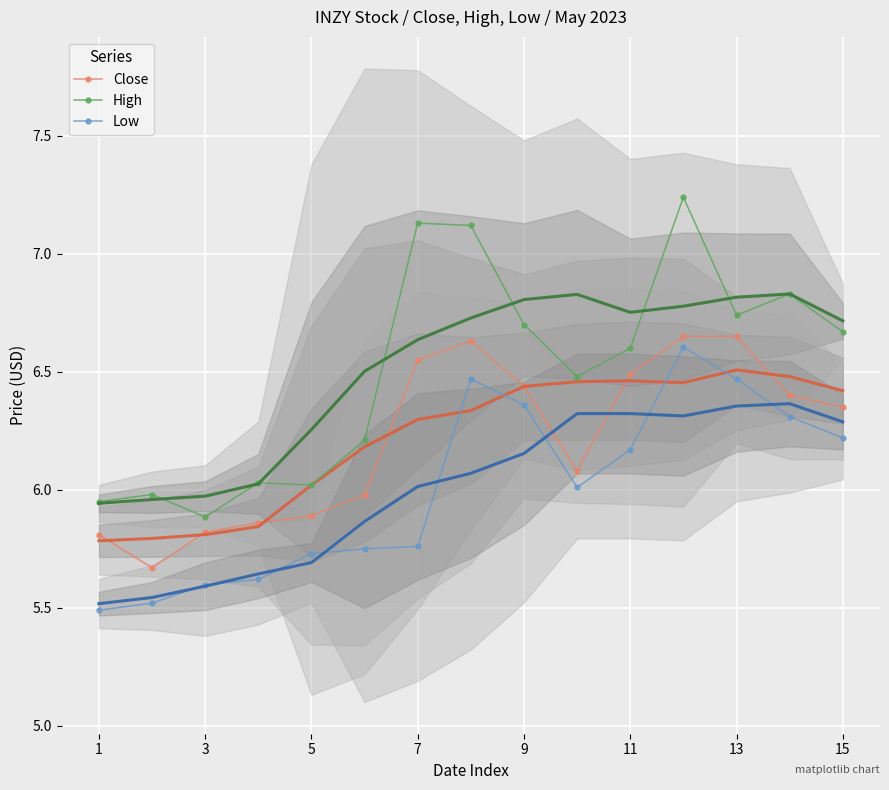

How many lines are shown in the chart?

3